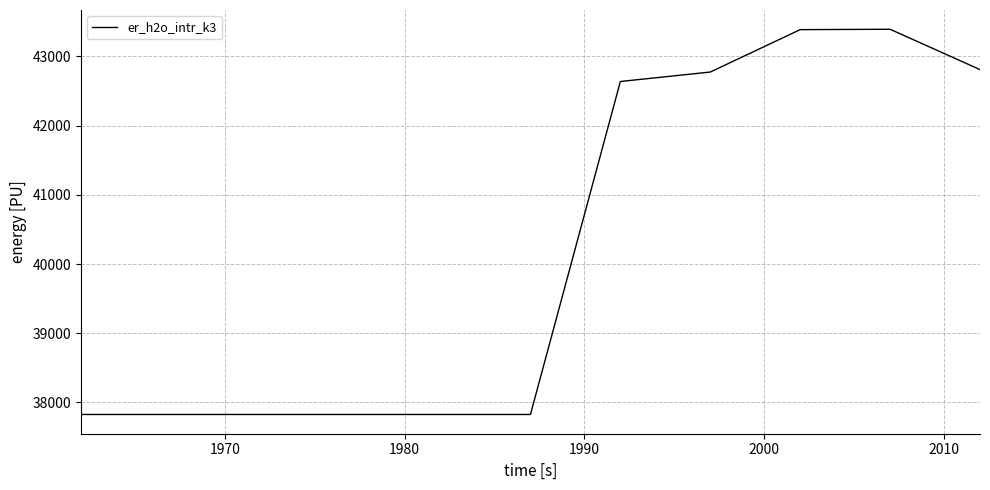

What is the greatest value displayed?

43393.0